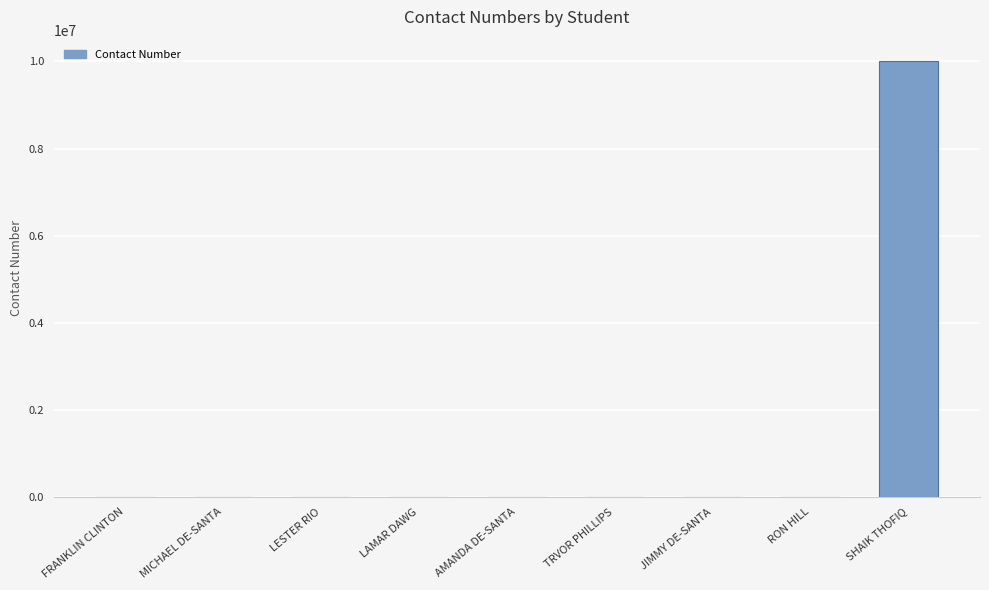

How many data points does each series have?

9